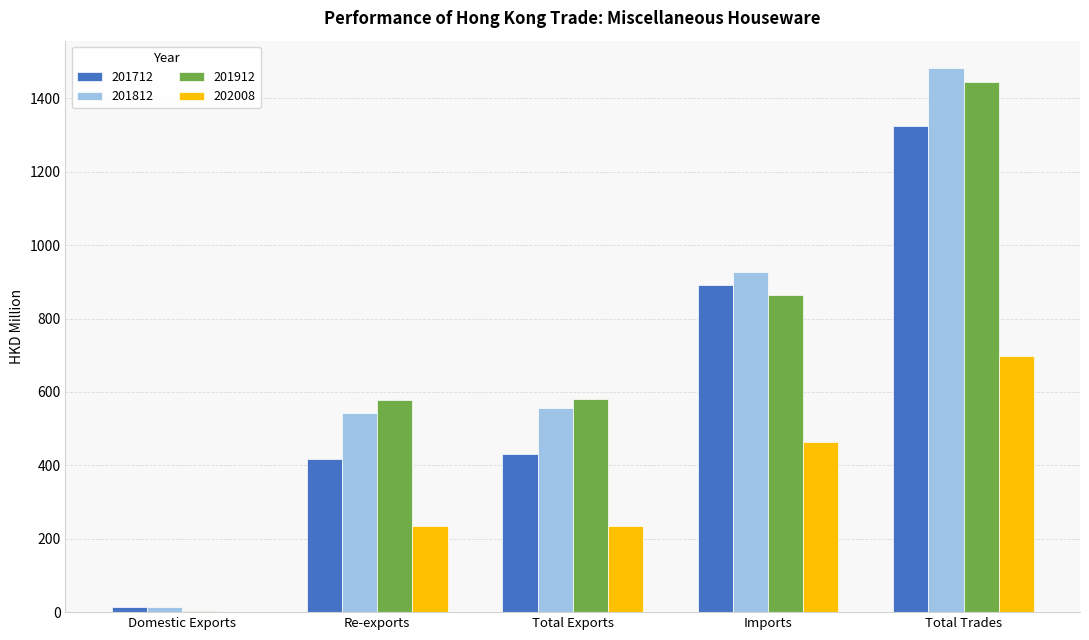

Read the 201812 value at Re-exports.

541.4